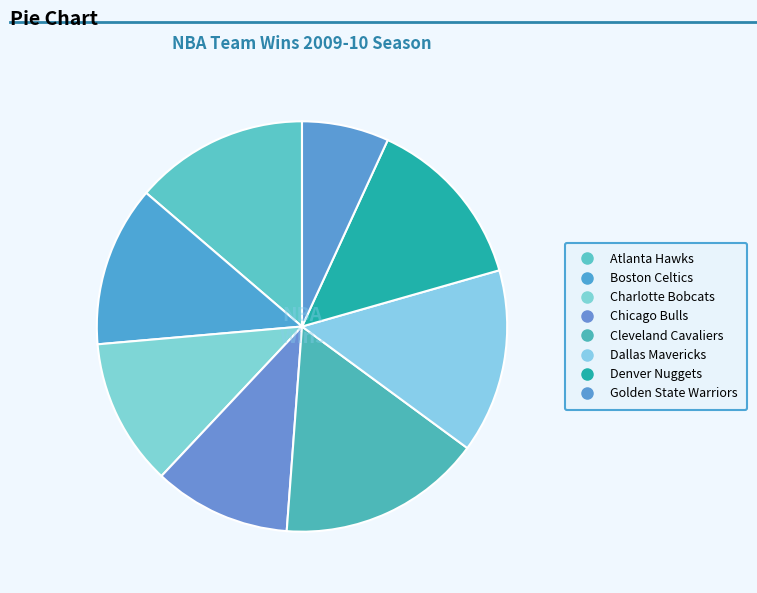

Which has a higher value, Cleveland Cavaliers or Charlotte Bobcats?

Cleveland Cavaliers